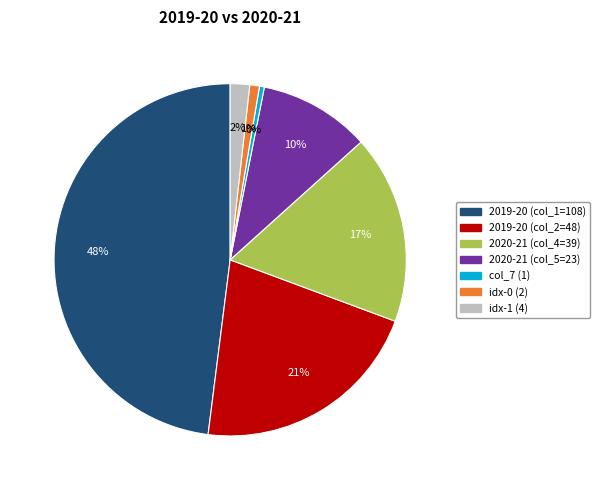

Do 2019-20 (col_1=108) and 2020-21 (col_4=39) together represent more than half of the pie?

Yes